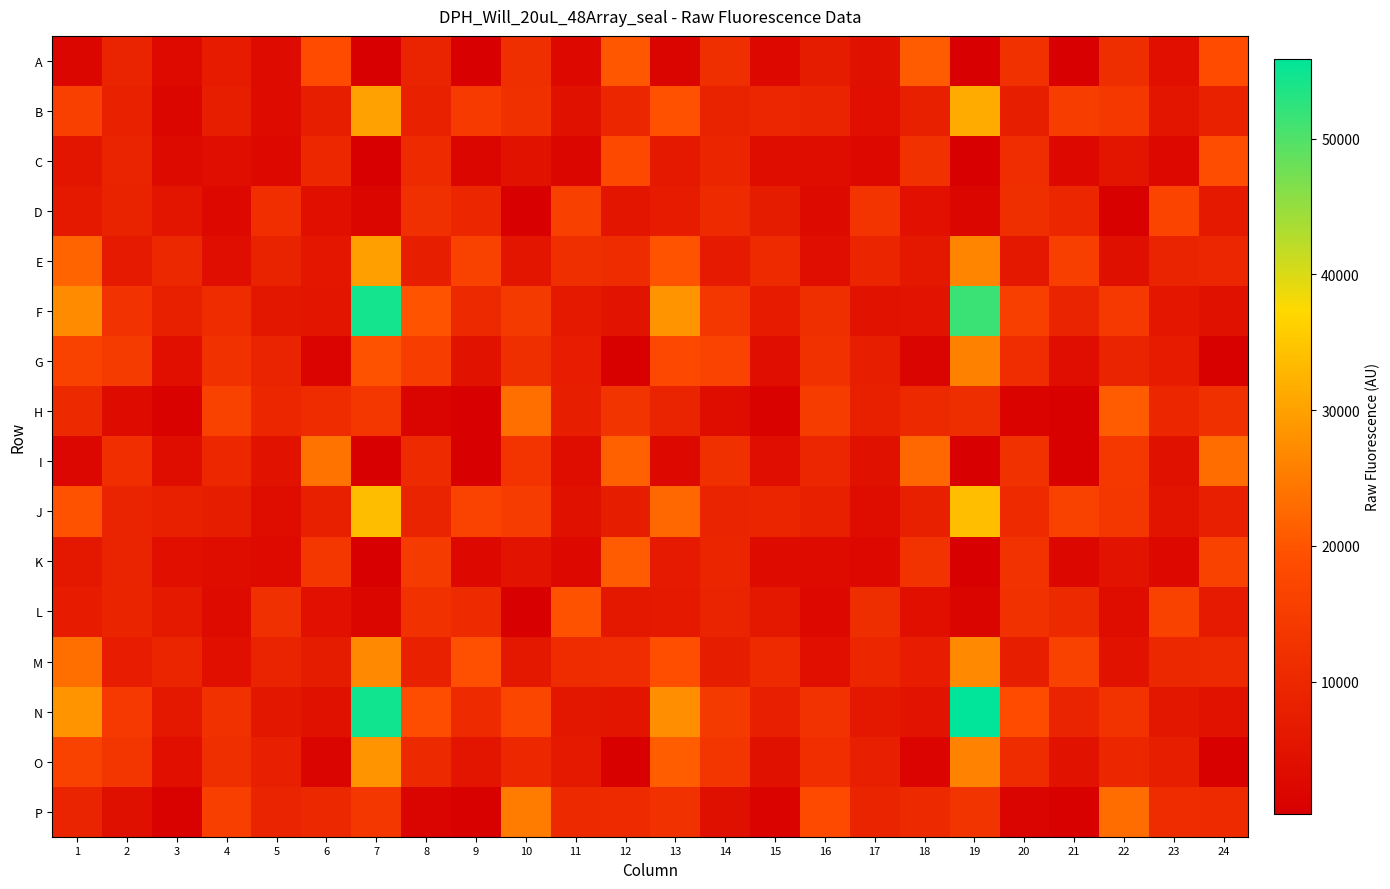

What is the maximum value shown in the chart?

55901